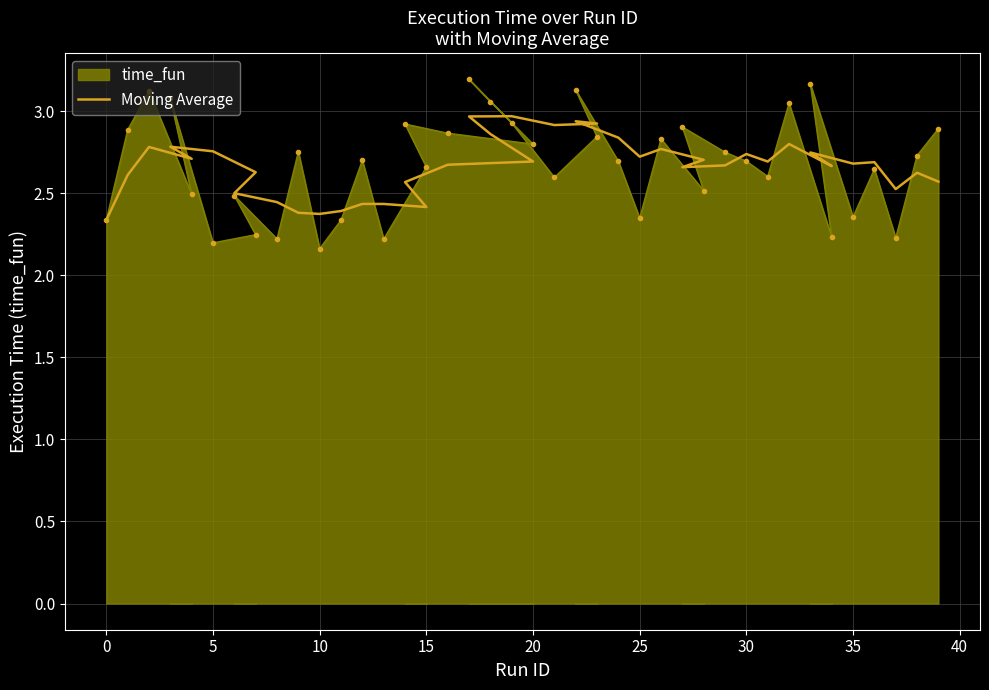

How many lines are shown in the chart?

1